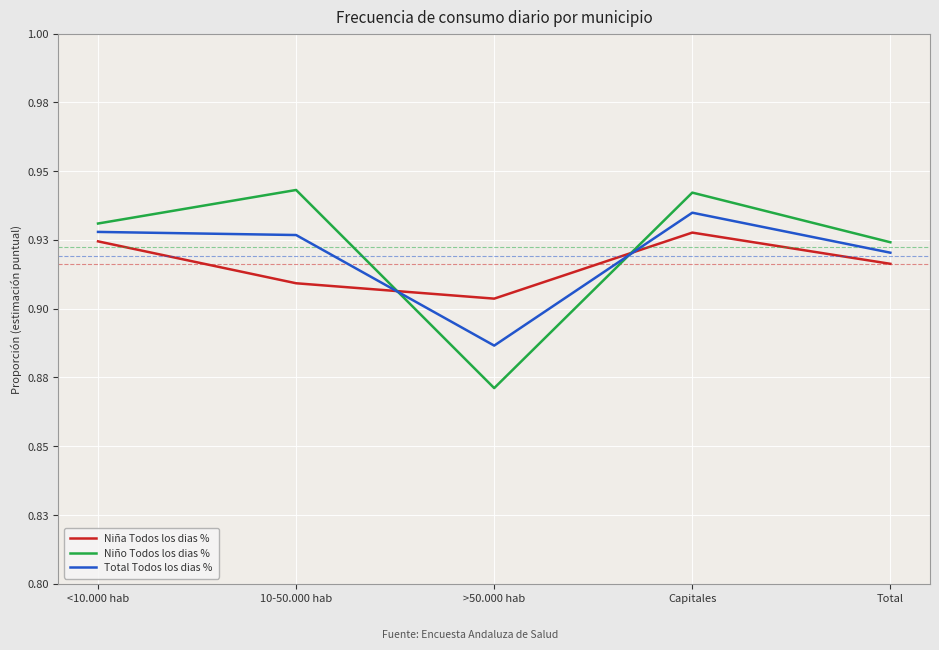

Rank the series by their maximum value, from lowest to highest.

Niña Todos los dias %, Total Todos los dias %, Niño Todos los dias %